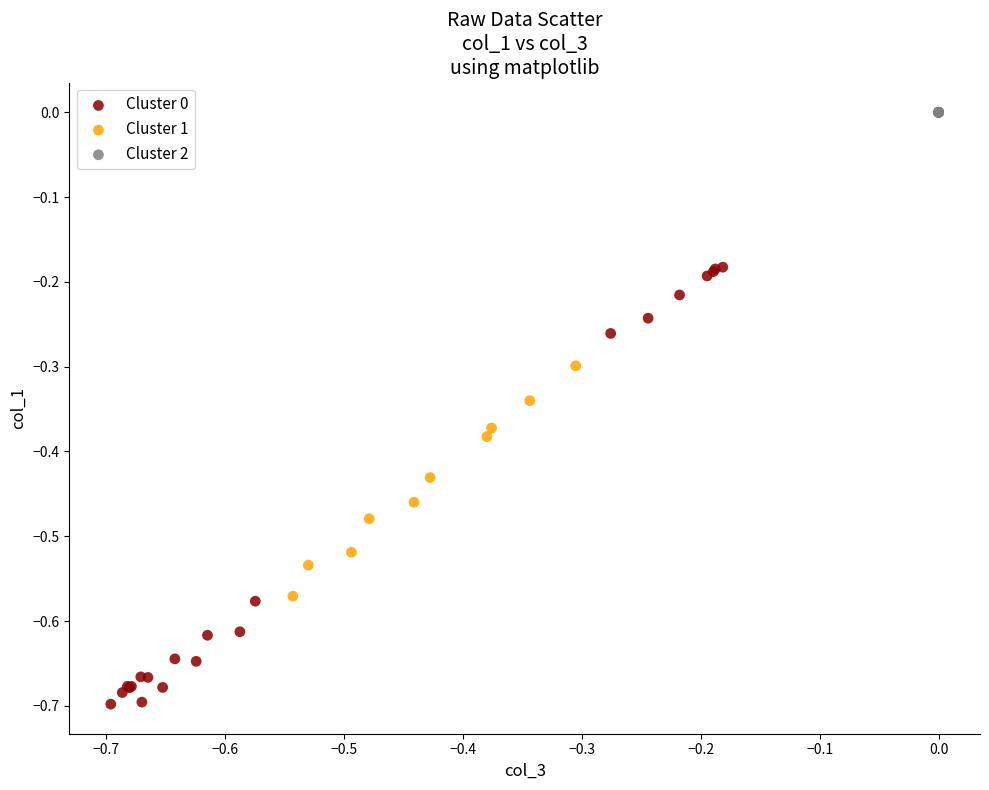

Which series reaches the minimum Y coordinate?

Cluster 0